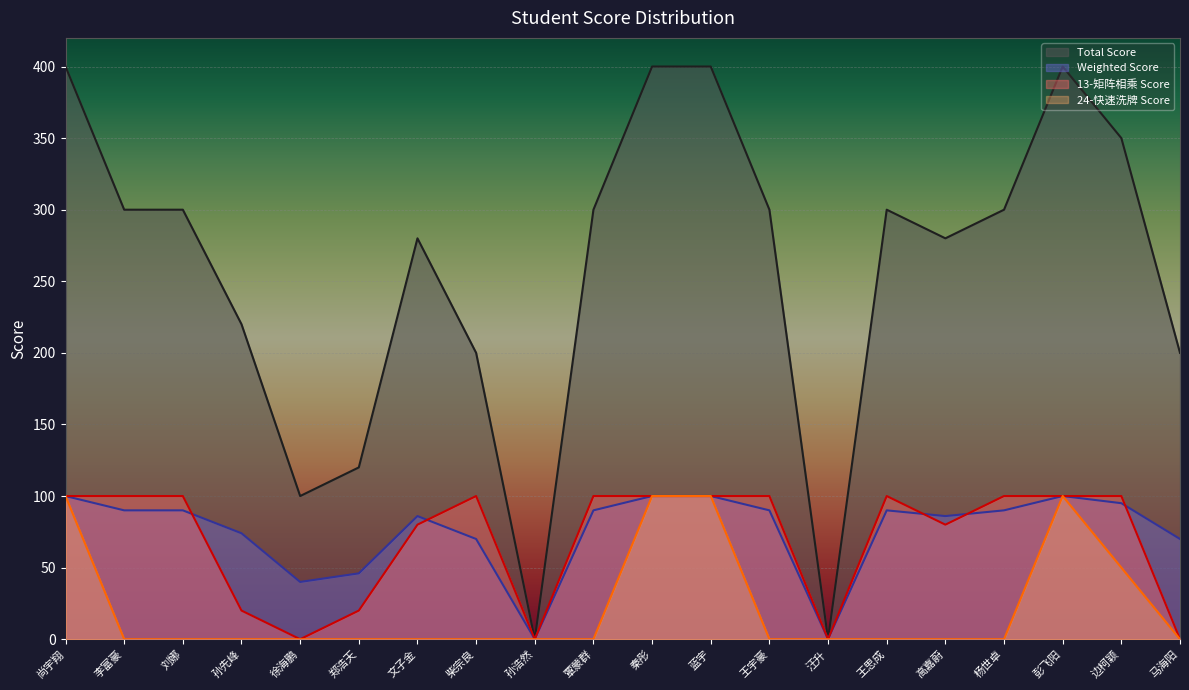

At which category does Total Score reach its first local valley?

徐海鹏